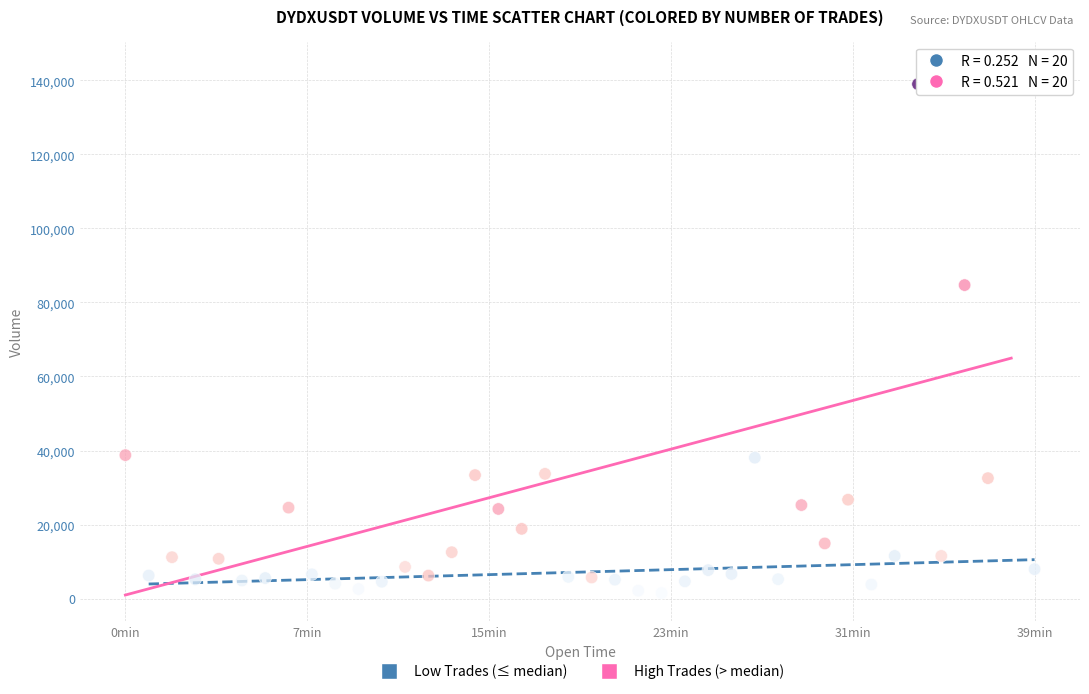

Which series reaches the maximum Y coordinate?

High Trades (> median)